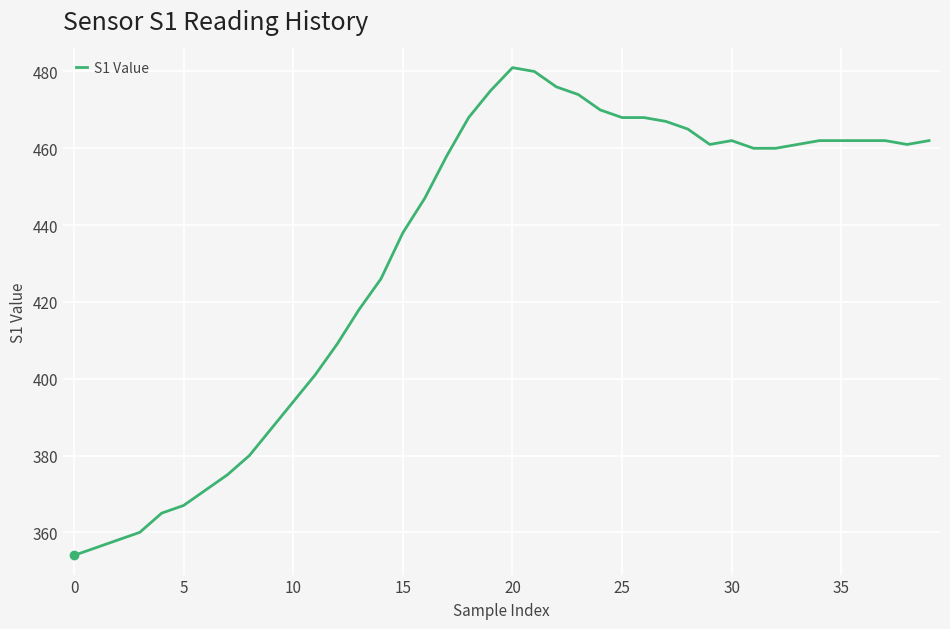

What is the difference between the maximum and minimum values?

127